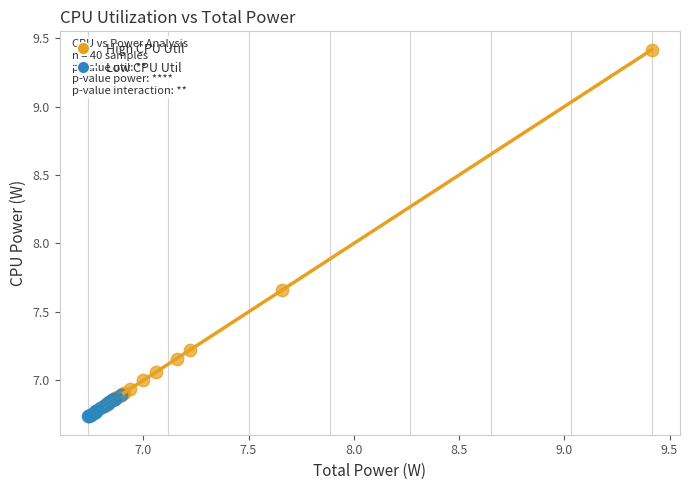

Which series reaches the maximum Y coordinate?

High CPU Util